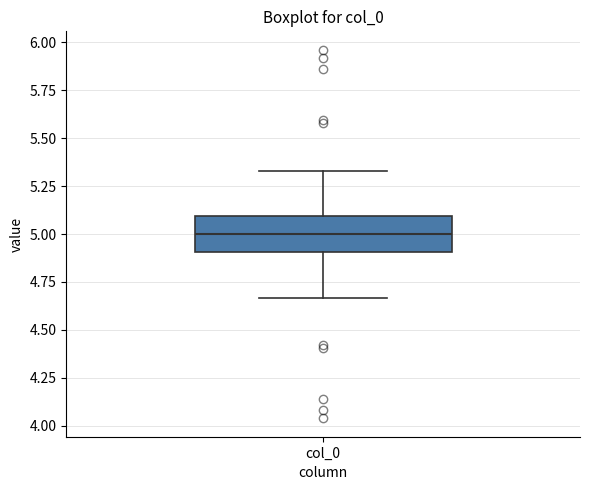

Transcribe this box plot: give where the median line is, the range the box spans, and where the two whiskers end, as read against the y-axis. The values are not printed on the chart, so give them approximately, as read against the axis.

median 5.00, box 4.90 to 5.10, whiskers 4.65 to 5.35